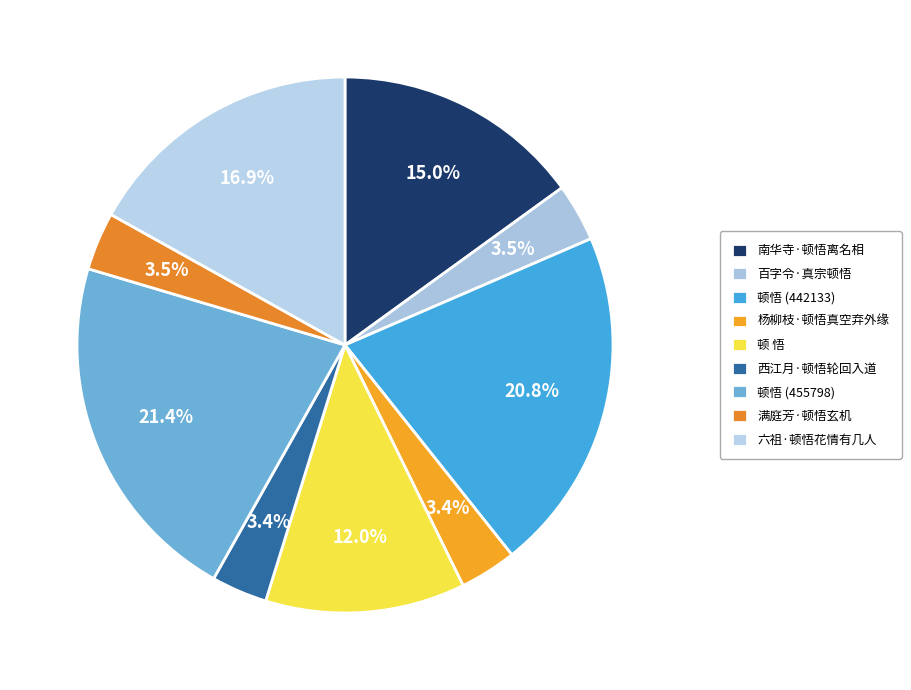

What is the change in value from 南华寺·顿悟离名相 to 百字令·真宗顿悟?

-245054